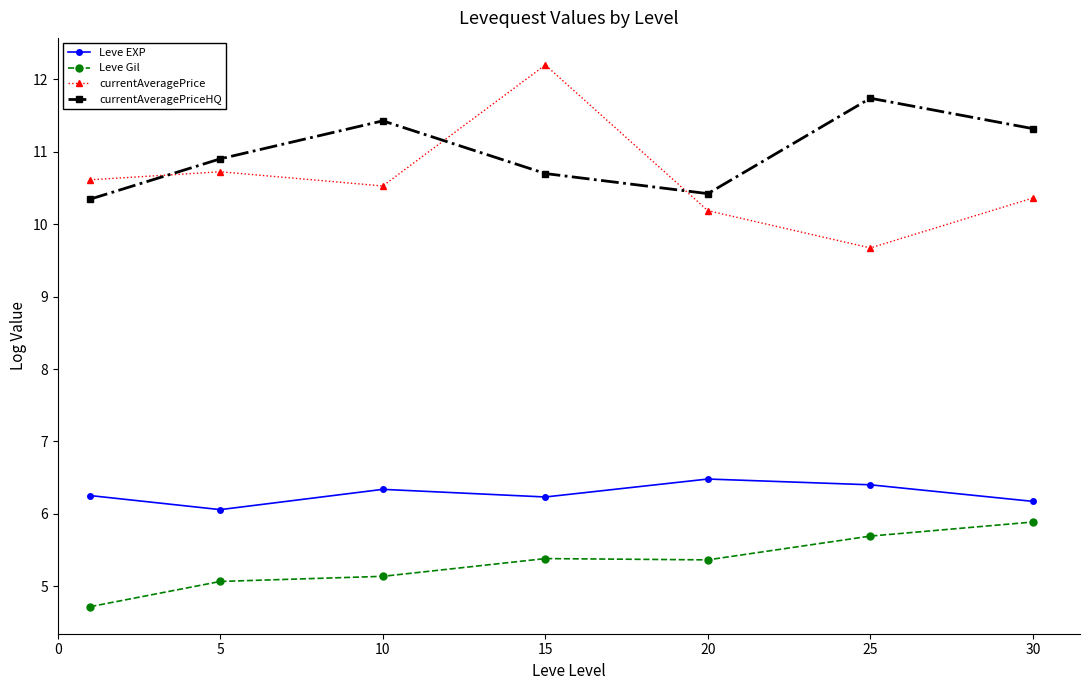

Rank the series by their maximum value, from highest to lowest.

currentAveragePrice, currentAveragePriceHQ, Leve EXP, Leve Gil